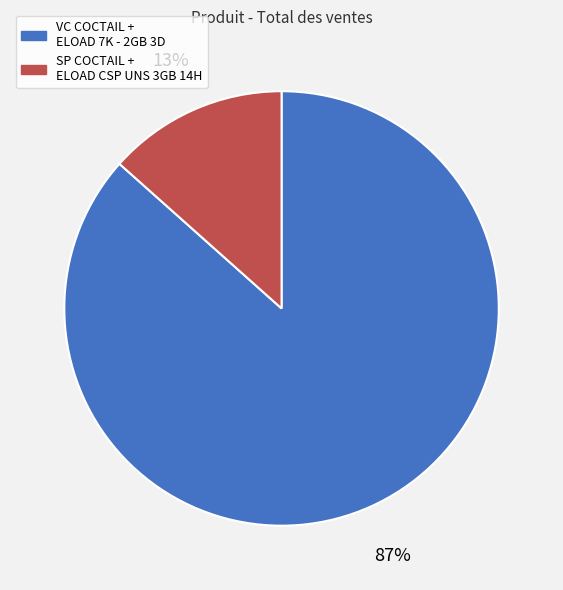

How many segments does this pie chart have?

2